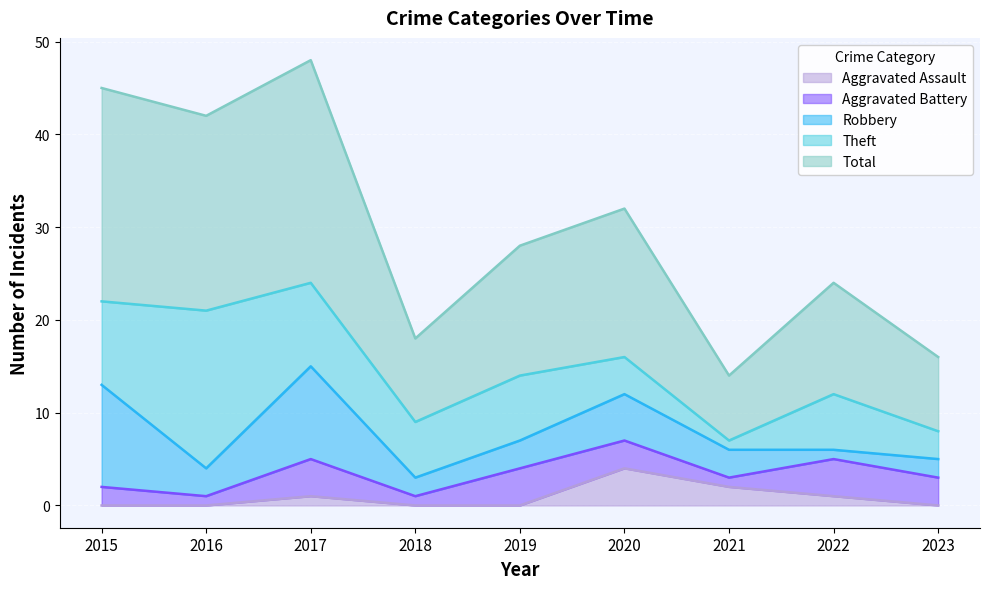

Reading right to left, what are all the values shown in this chart?

Aggravated Assault: 0	1	2	4	0	0	1	0	0
Aggravated Battery: 3	4	1	3	4	1	4	1	2
Robbery: 2	1	3	5	3	2	10	3	11
Theft: 3	6	1	4	7	6	9	17	9
Total: 8	12	7	16	14	9	24	21	23